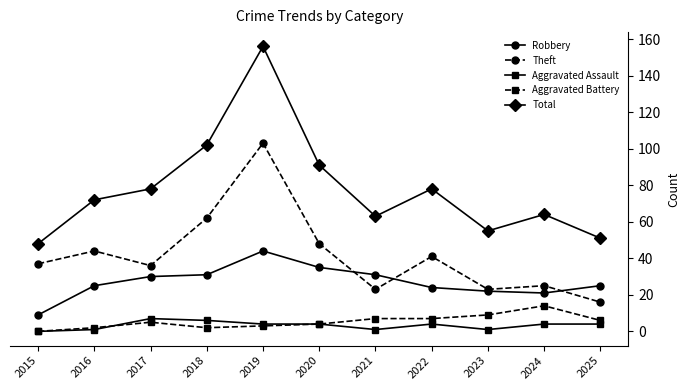

Reading left to right, transcribe all the data shown in this chart.

Robbery: 2015=9	2016=25	2017=30	2018=31	2019=44	2020=35	2021=31	2022=24	2023=22	2024=21	2025=25
Theft: 2015=37	2016=44	2017=36	2018=62	2019=103	2020=48	2021=23	2022=41	2023=23	2024=25	2025=16
Aggravated Assault: 2015=0	2016=1	2017=7	2018=6	2019=4	2020=4	2021=1	2022=4	2023=1	2024=4	2025=4
Aggravated Battery: 2015=0	2016=2	2017=5	2018=2	2019=3	2020=4	2021=7	2022=7	2023=9	2024=14	2025=6
Total: 2015=48	2016=72	2017=78	2018=102	2019=156	2020=91	2021=63	2022=78	2023=55	2024=64	2025=51